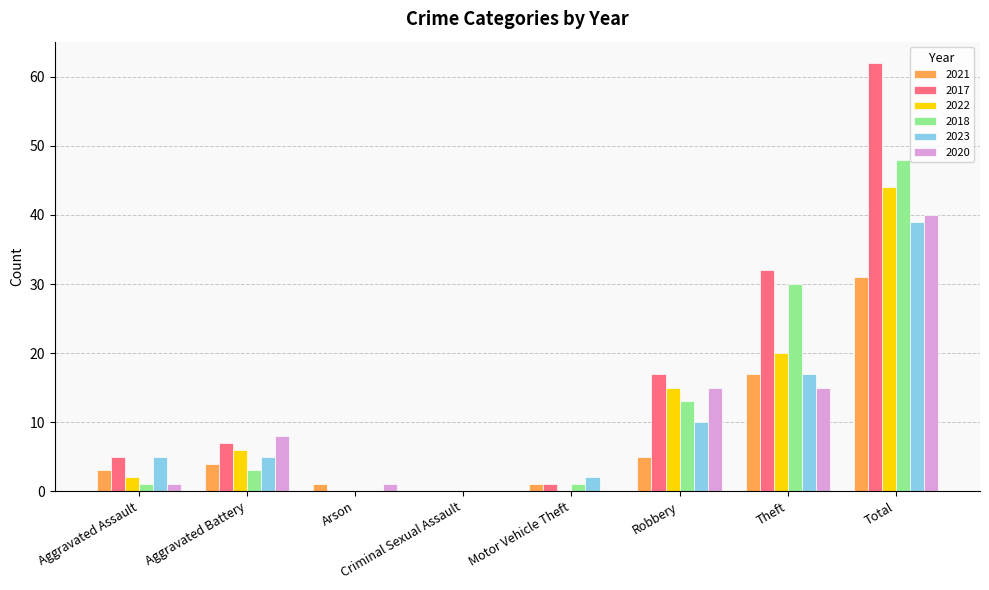

What is the sum of the 2018 values at Theft and Robbery?

43